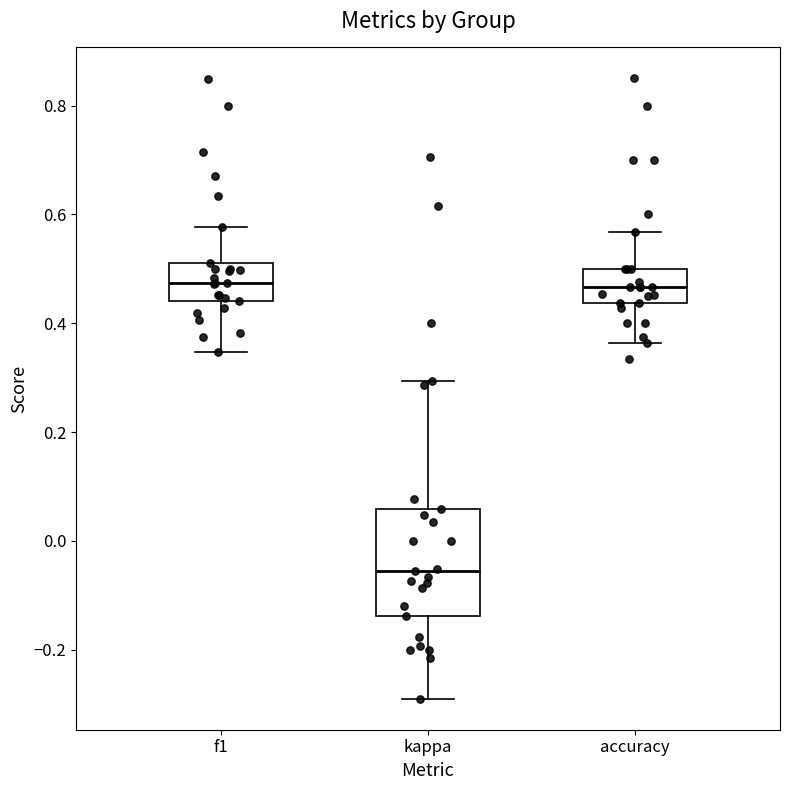

Reading left to right, transcribe this box plot: for each box, give where its median line is, the range the box spans, and where its two whiskers end, as read against the y-axis. The values are not printed on the chart, so give them approximately, as read against the axis.

f1: median 0.48, box 0.44 to 0.52, whiskers 0.34 to 0.58
kappa: median -0.06, box -0.14 to 0.06, whiskers -0.30 to 0.30
accuracy: median 0.46, box 0.44 to 0.50, whiskers 0.36 to 0.56